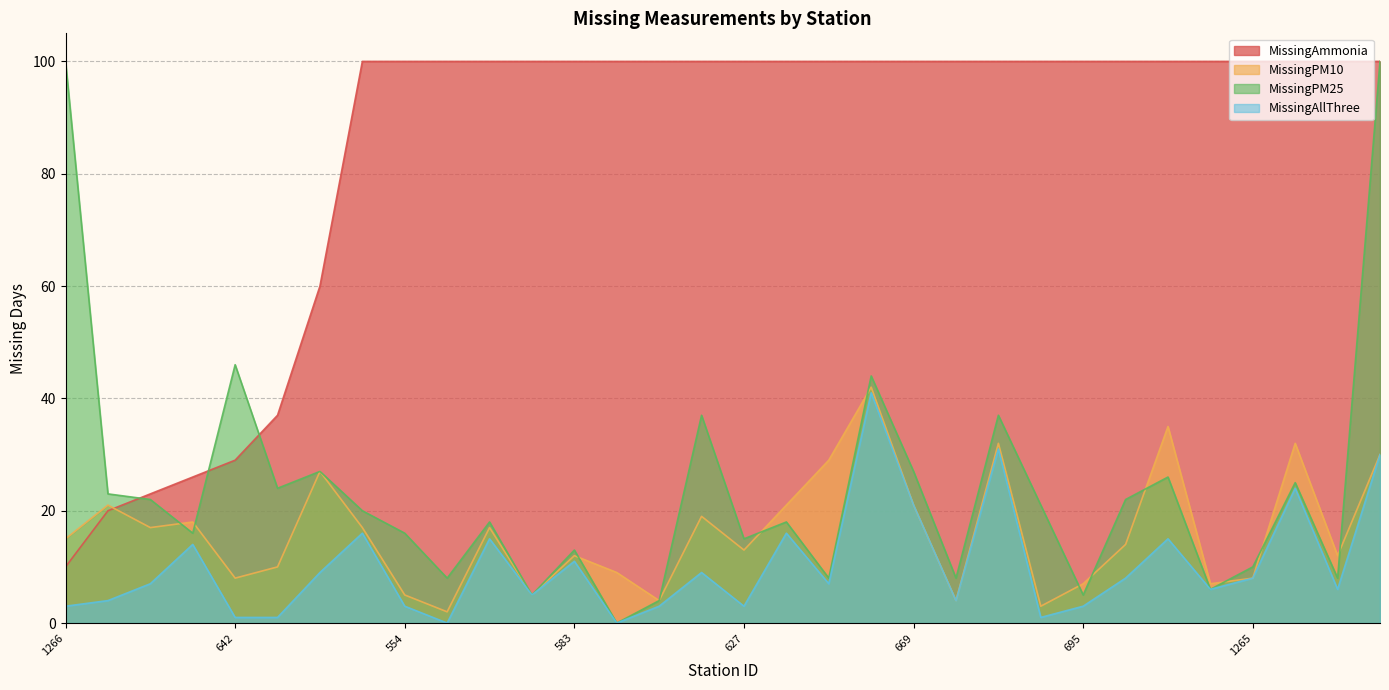

True or false: MissingAllThree has a value of 13 at 697.

False